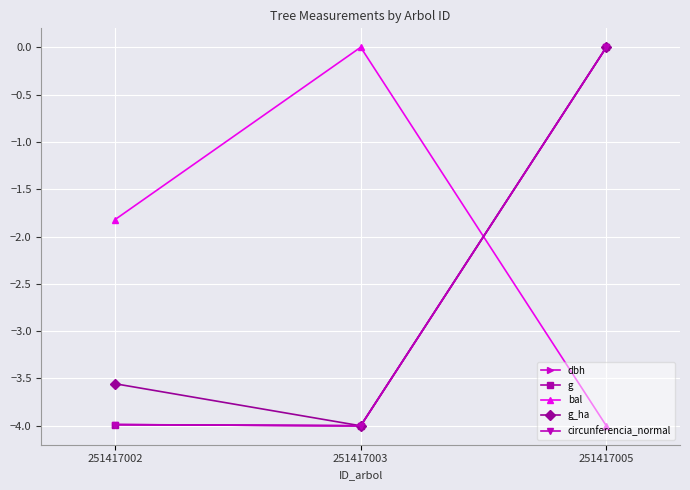

How many categories are shown in the chart?

3